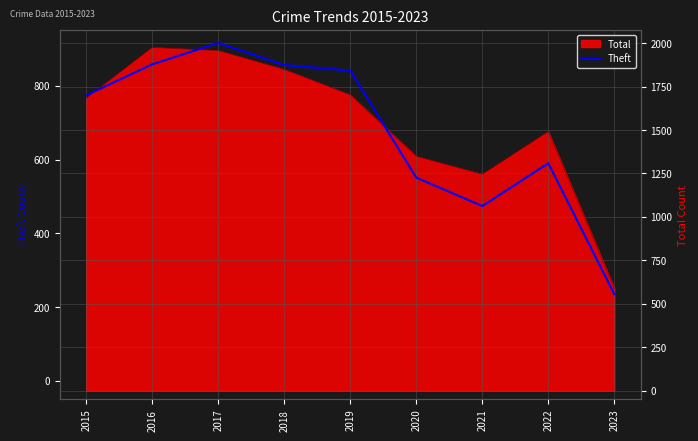

List the labels in order of value, smallest first.

2023, 2021, 2020, 2022, 2015, 2019, 2018, 2016, 2017